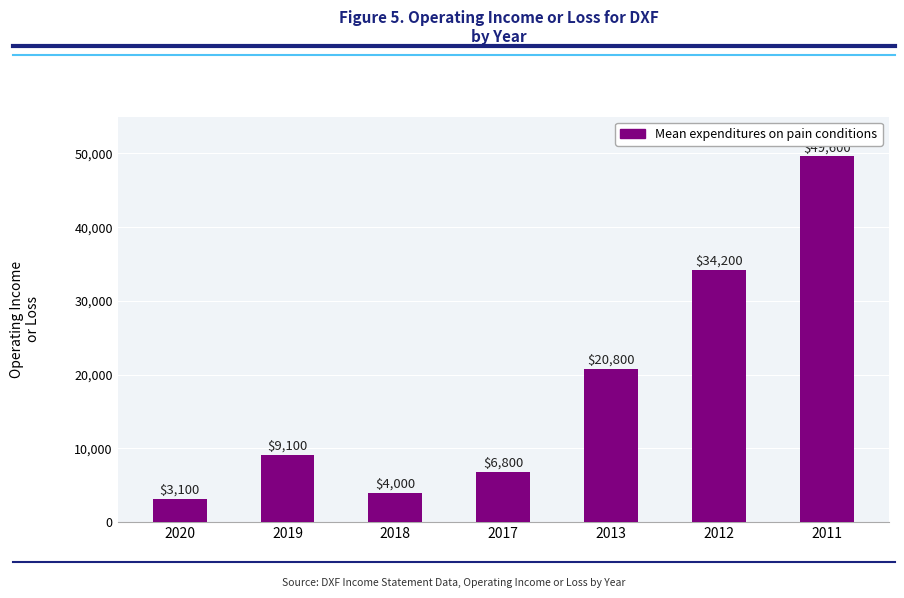

Does the chart contain stacked bars?

No